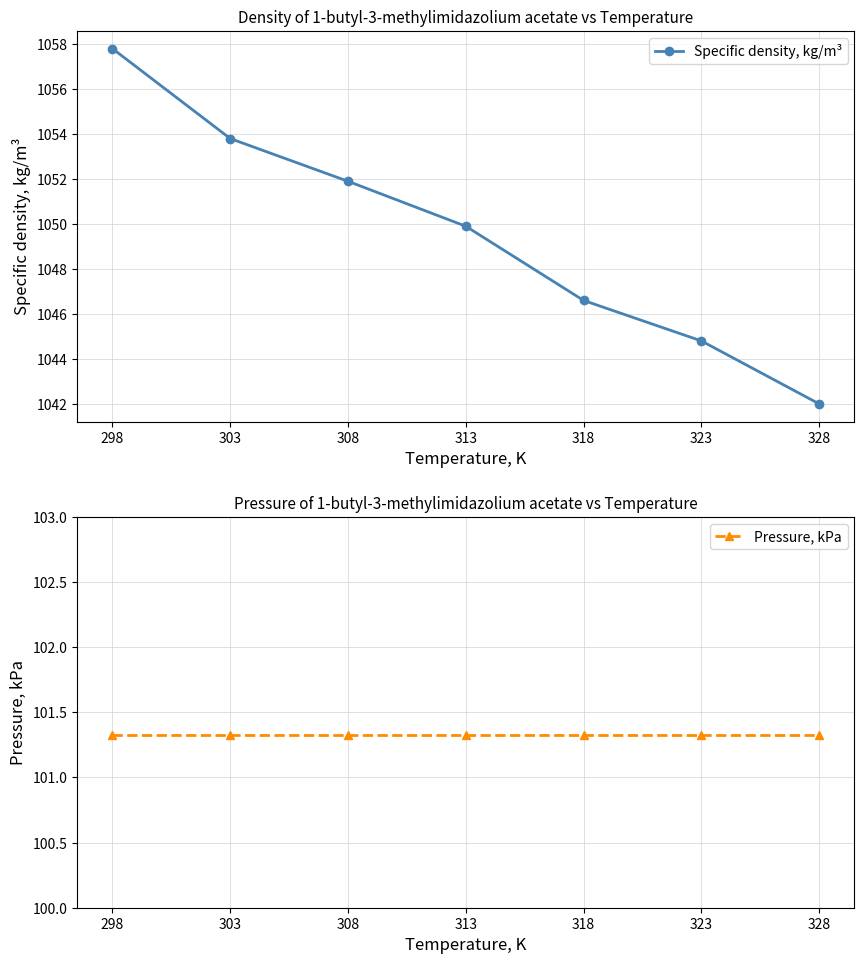

The Pressure, kPa series shows 101.3 at 303. True or false?

True